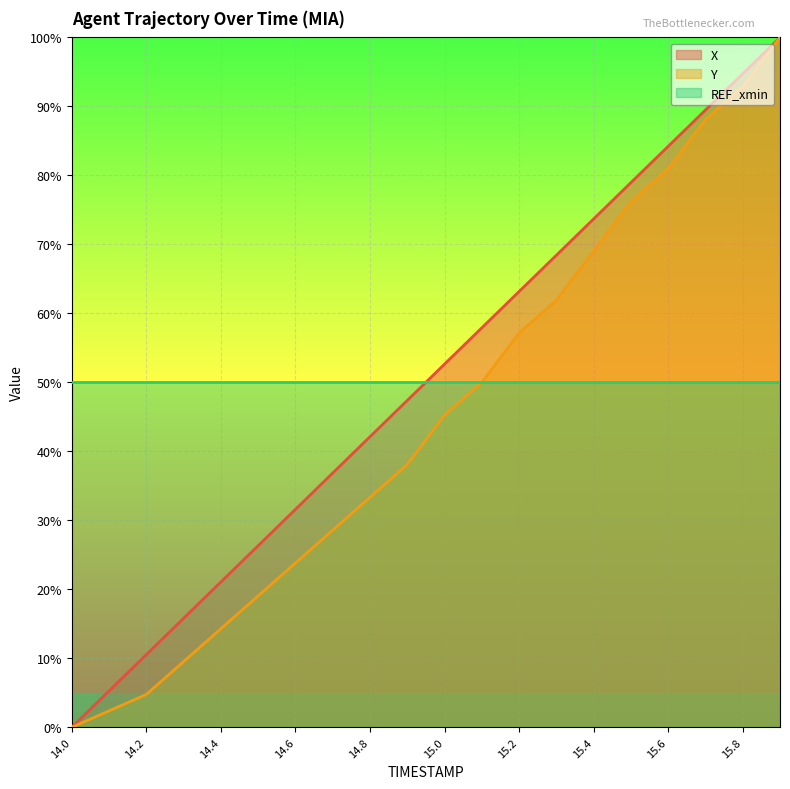

Between 14.8 and 15.2, which series saw the biggest shift?

Y